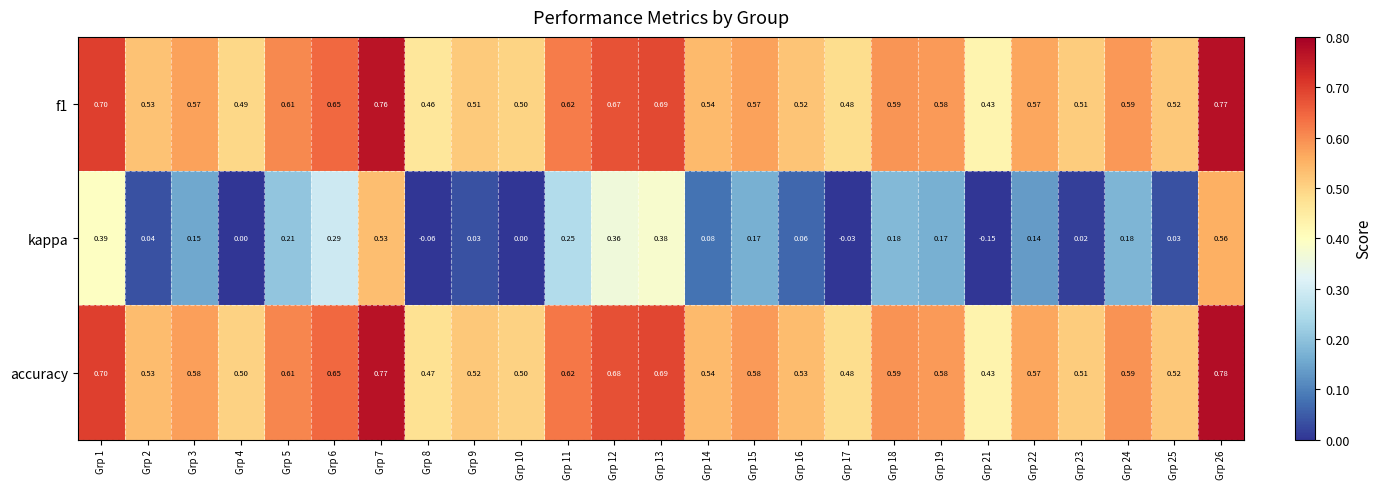

Is the value of accuracy at Grp 9 greater than the value of f1 at Grp 22?

No